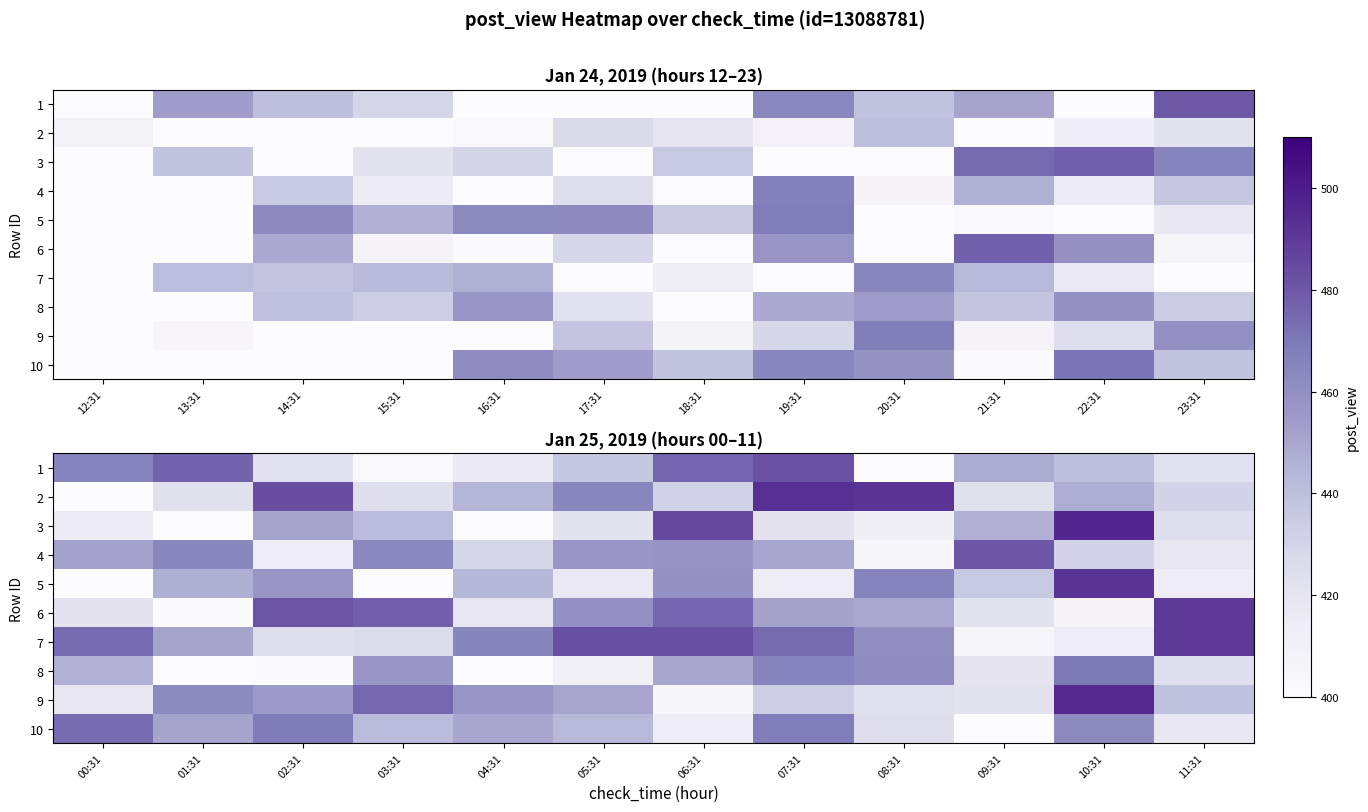

Which series has the largest total across all categories?

7